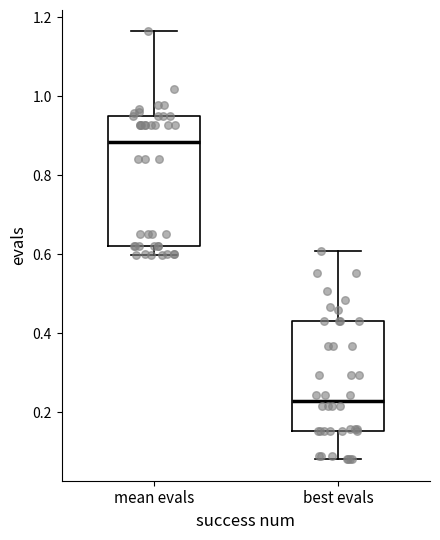

Which box's median line is the highest?

mean evals